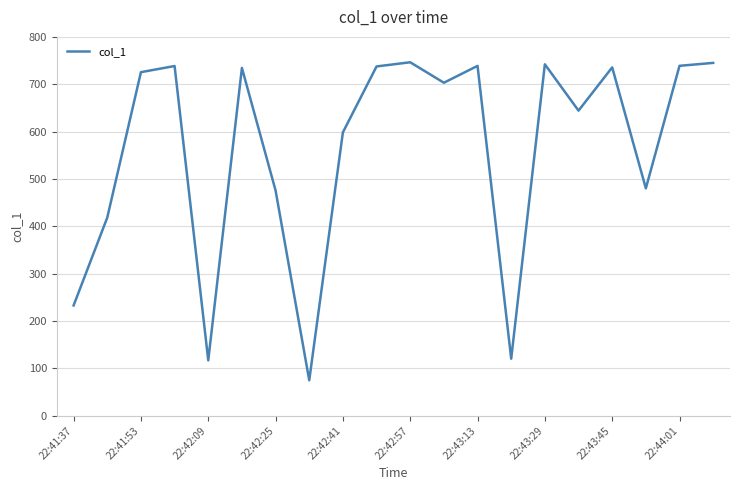

What is the average value?

562.4